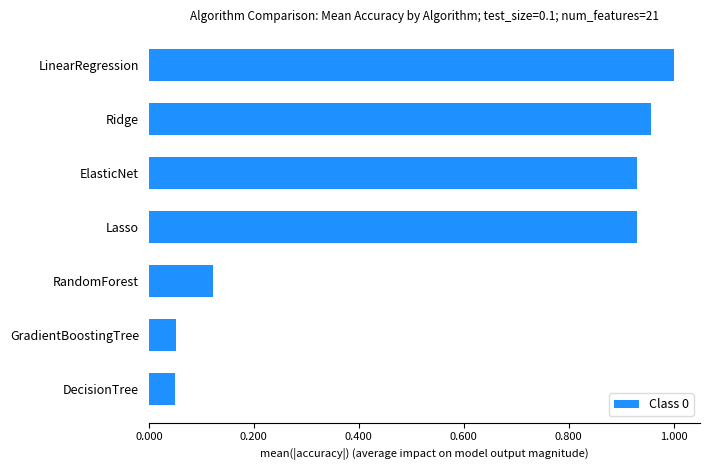

Does the chart contain stacked bars?

No